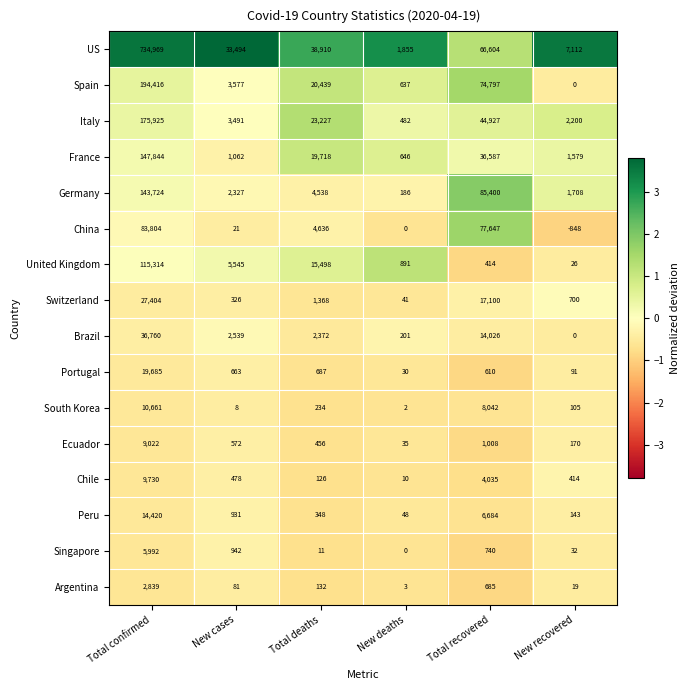

What is the difference between the maximum and minimum values in the Spain series?

194416